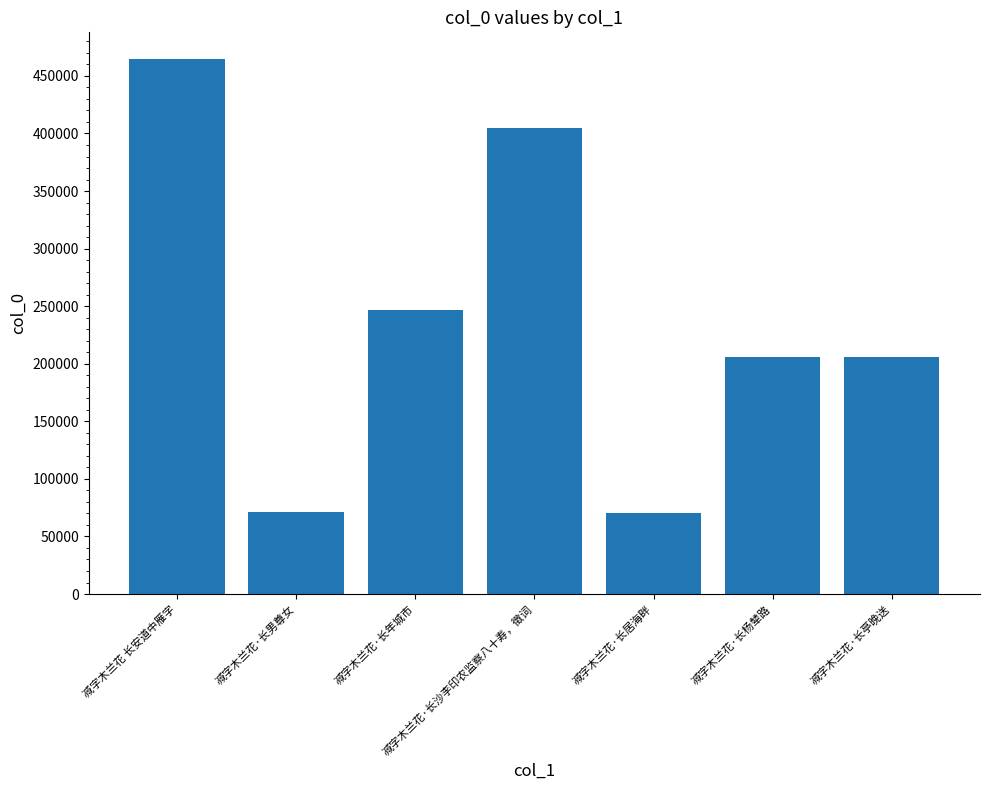

What is the difference between the values at 减字木兰花·长年城市 and 减字木兰花·长男尊女?

175588